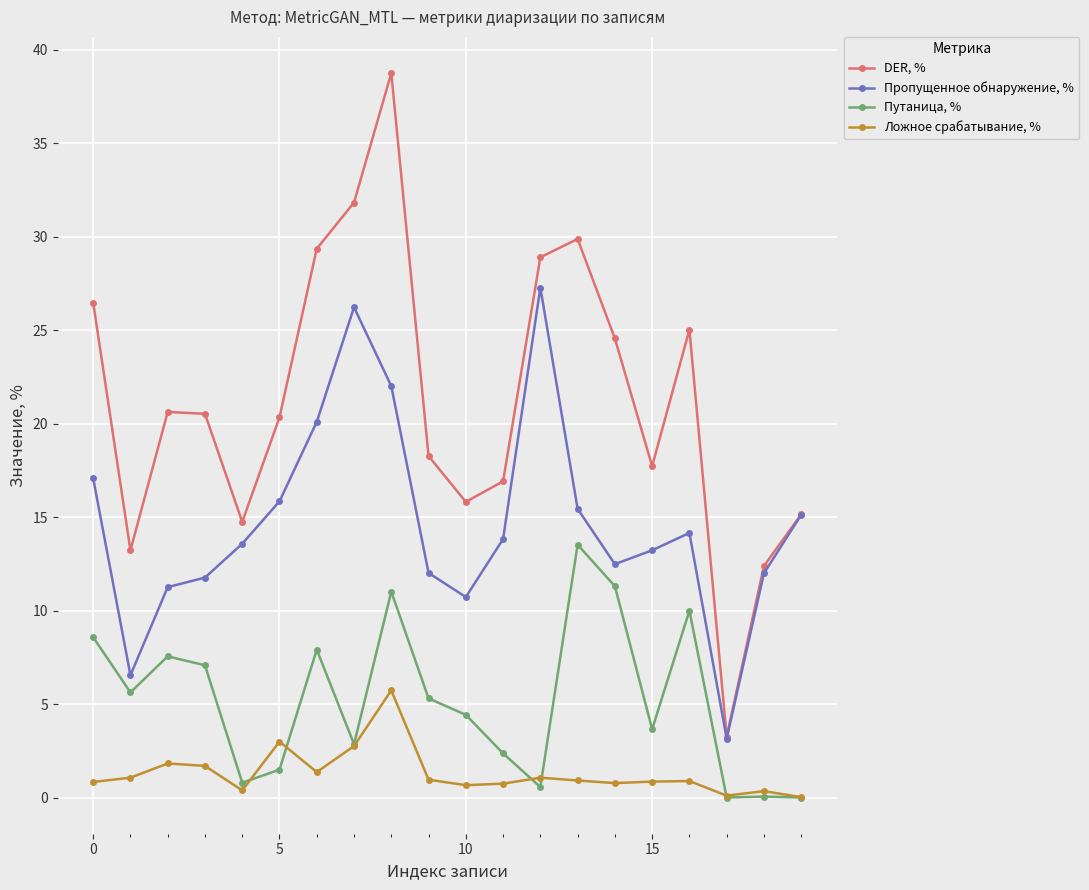

What is the value of the Пропущенное обнаружение, % point at the 7th from the left?

20.1